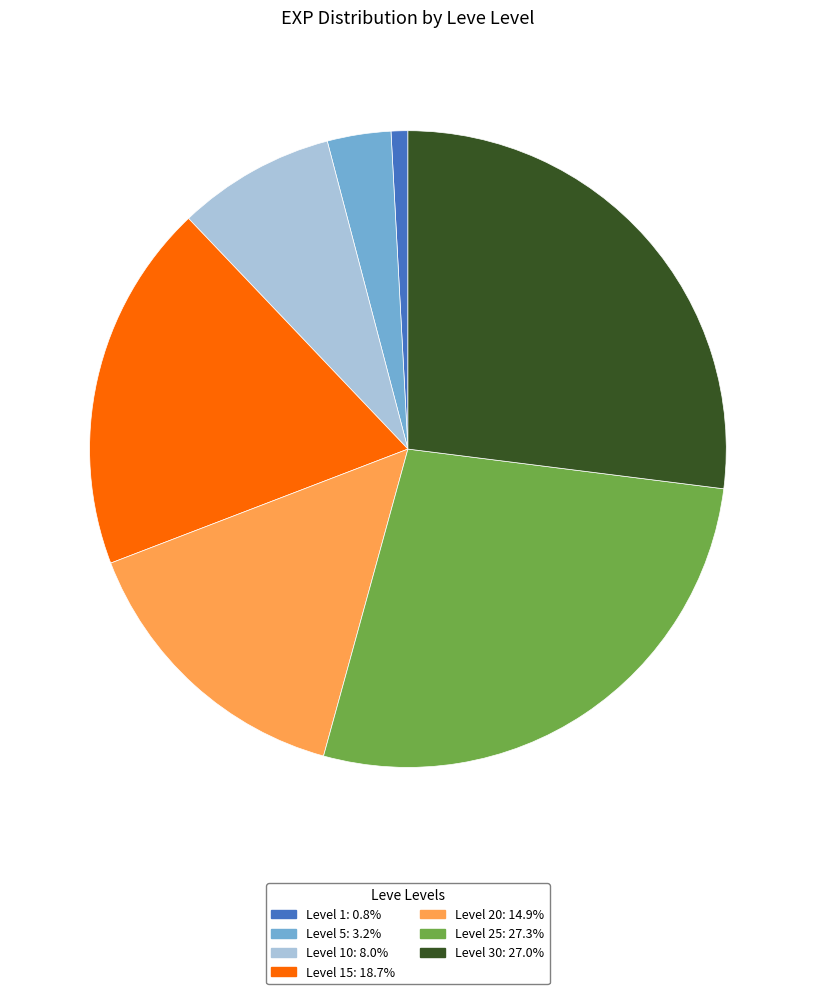

Is there any slice that represents more than half of the pie?

No